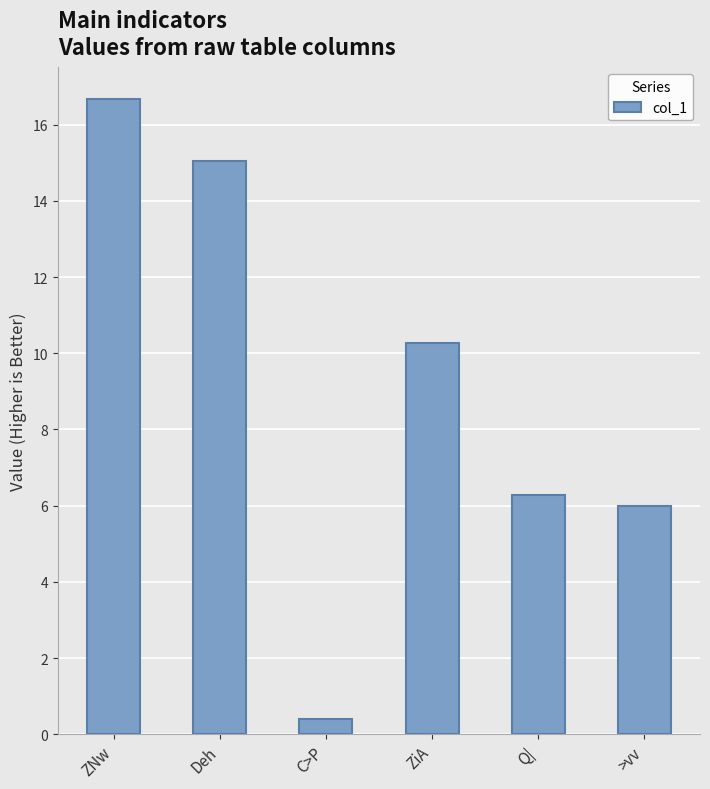

Are the bars horizontal?

No